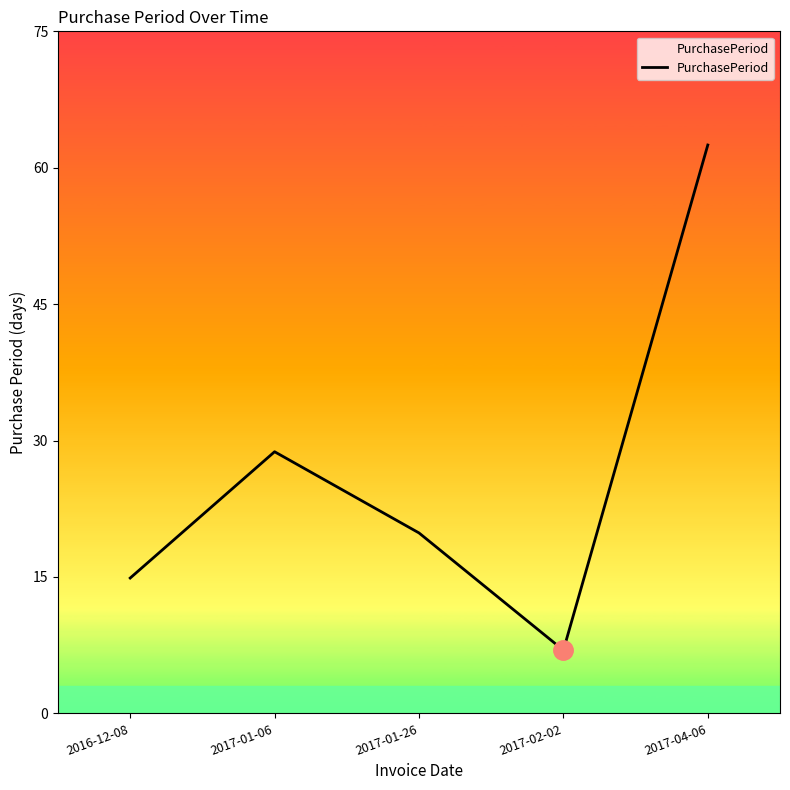

What position from the right is 2016-12-08?

5